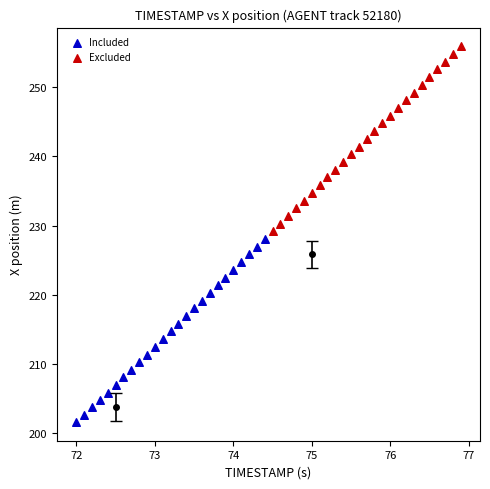

Which series reaches the minimum Y coordinate?

Included